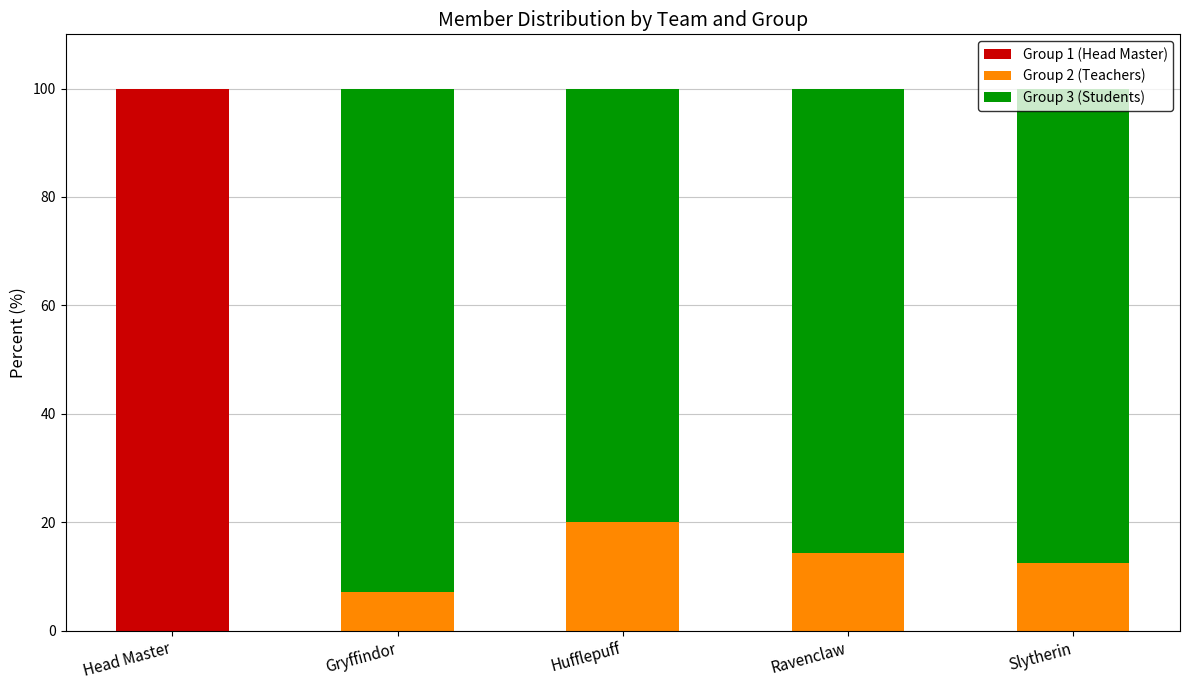

What is the total value across all series at Hufflepuff?

100.0